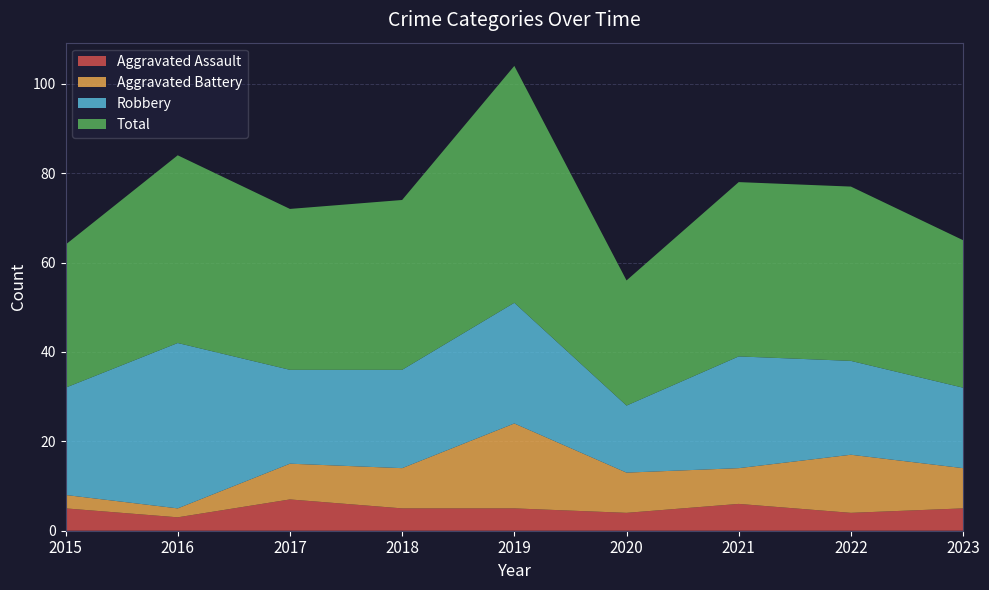

Reading left to right, list all the values displayed in this chart.

Aggravated Assault: 2015=5	2016=3	2017=7	2018=5	2019=5	2020=4	2021=6	2022=4	2023=5
Aggravated Battery: 2015=3	2016=2	2017=8	2018=9	2019=19	2020=9	2021=8	2022=13	2023=9
Robbery: 2015=24	2016=37	2017=21	2018=22	2019=27	2020=15	2021=25	2022=21	2023=18
Total: 2015=32	2016=42	2017=36	2018=38	2019=53	2020=28	2021=39	2022=39	2023=33